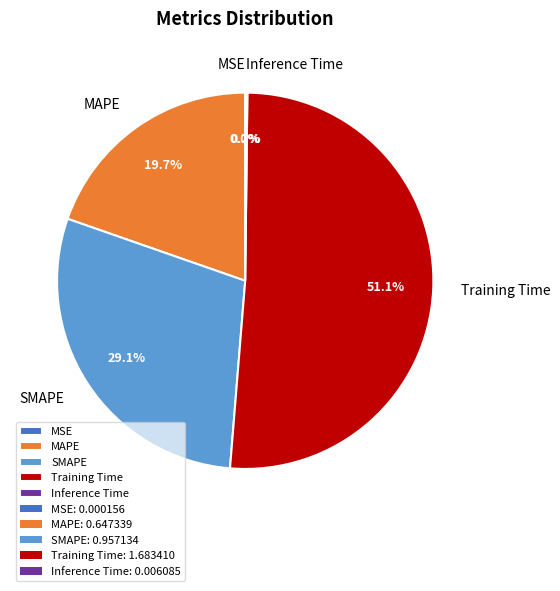

To the nearest percent, what is the difference between the largest and smallest slice percentages?

51%